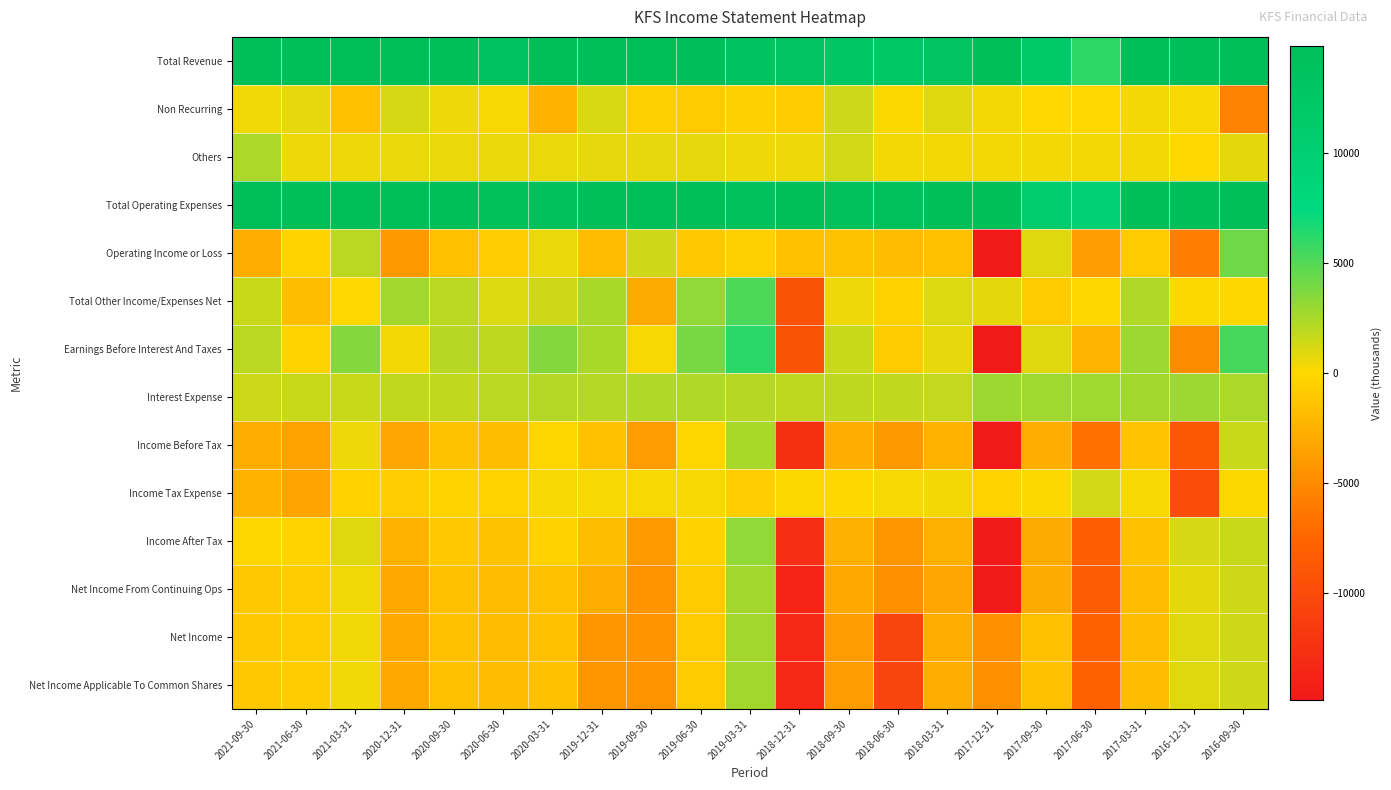

What is the greatest value displayed?

64300